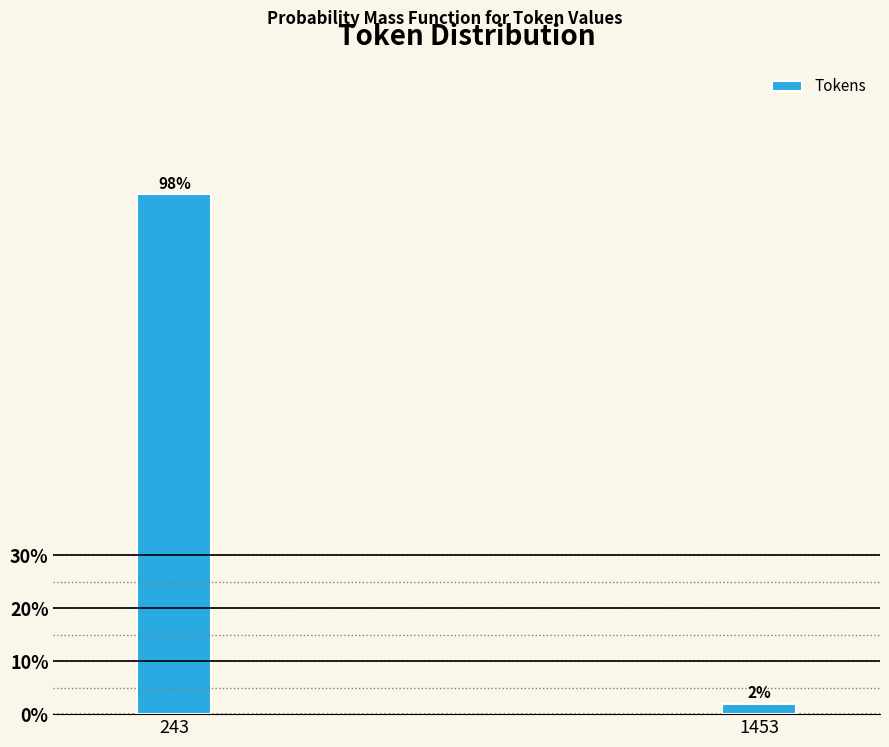

Rank the categories by value from lowest to highest.

1453, 243